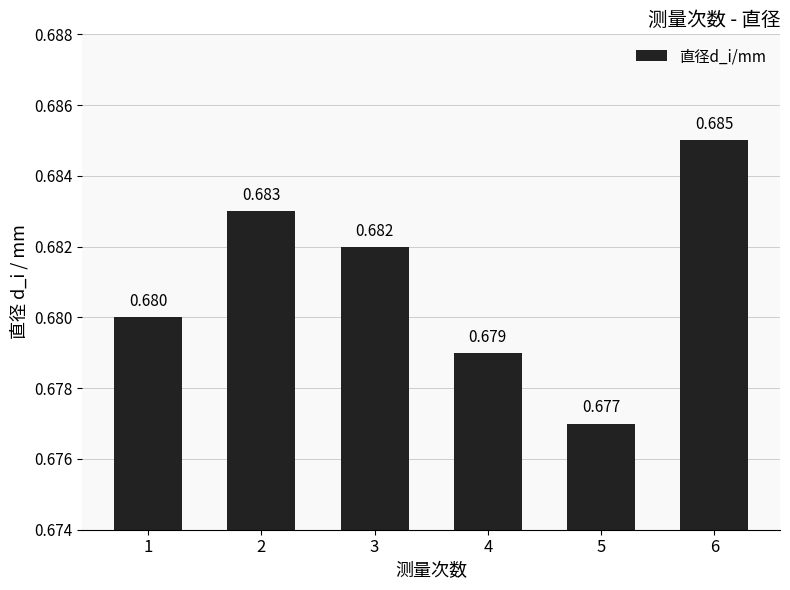

Are the bars grouped side by side (vs. stacked)?

No